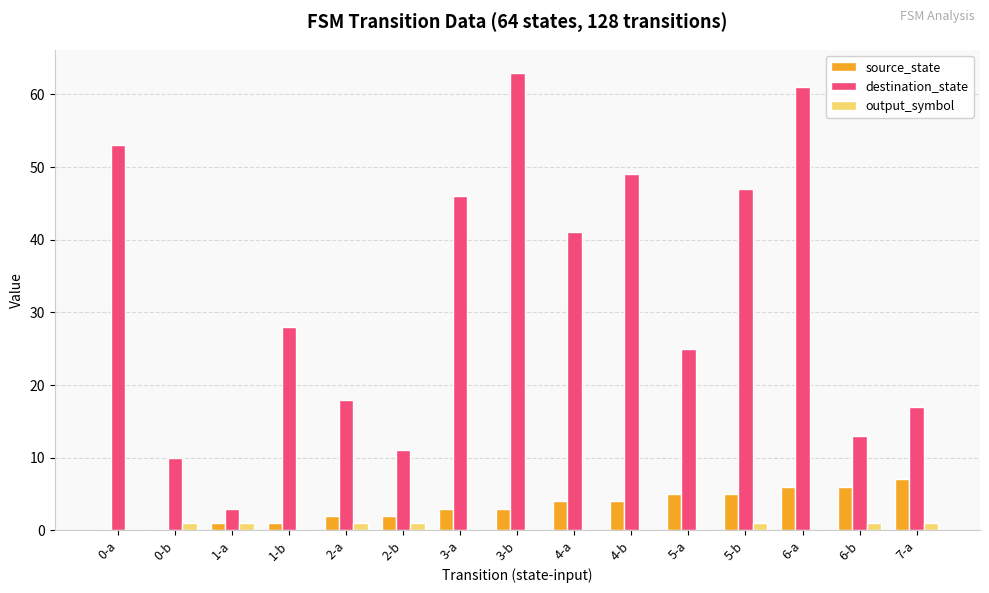

True or false: output_symbol has a value of 1 at 2-b.

True